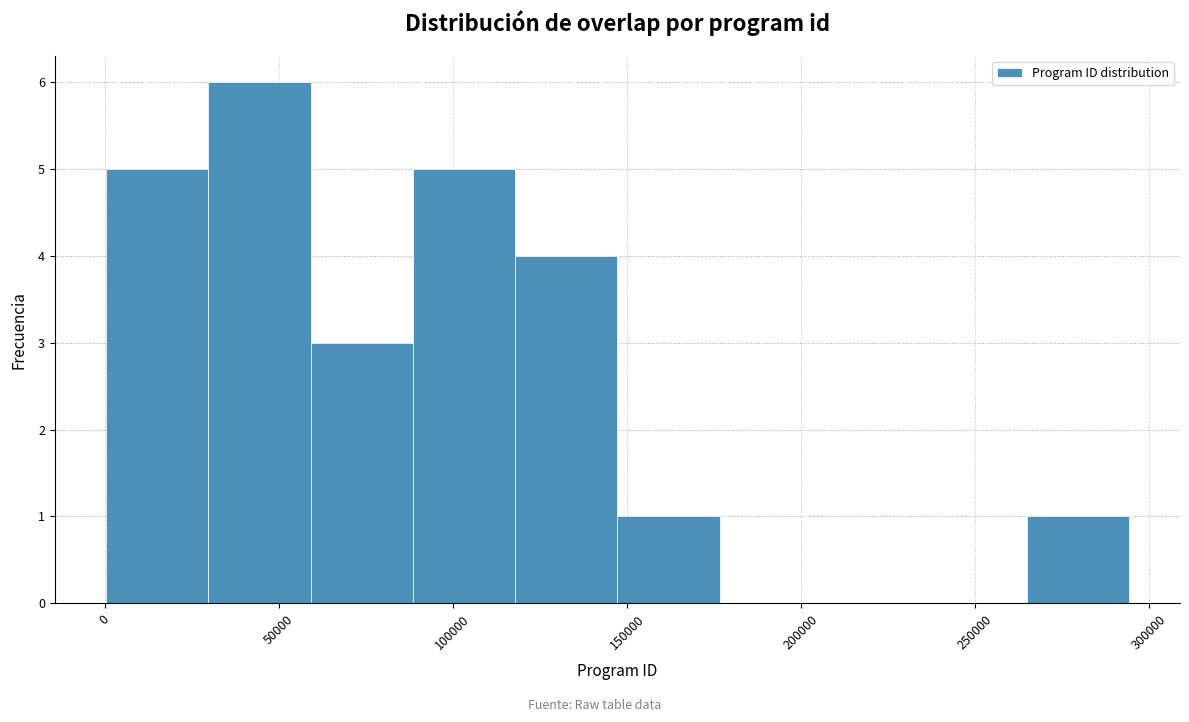

How tall is the bar that spans 265000 to 295000 on the x-axis? Neither the bar edges nor the heights are printed on the chart, so give them approximately, as read against the axes.

1